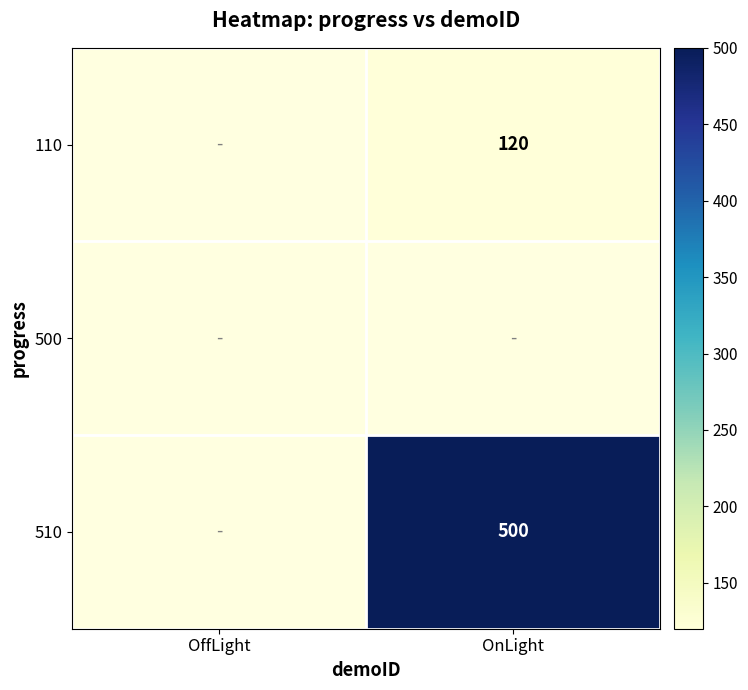

The 510 series shows 500 at OnLight. True or false?

True